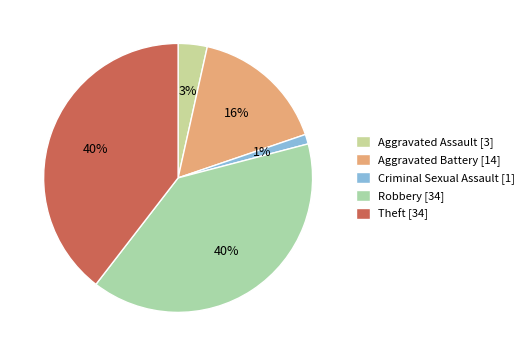

Between Criminal Sexual Assault and Aggravated Assault, which is larger?

Aggravated Assault